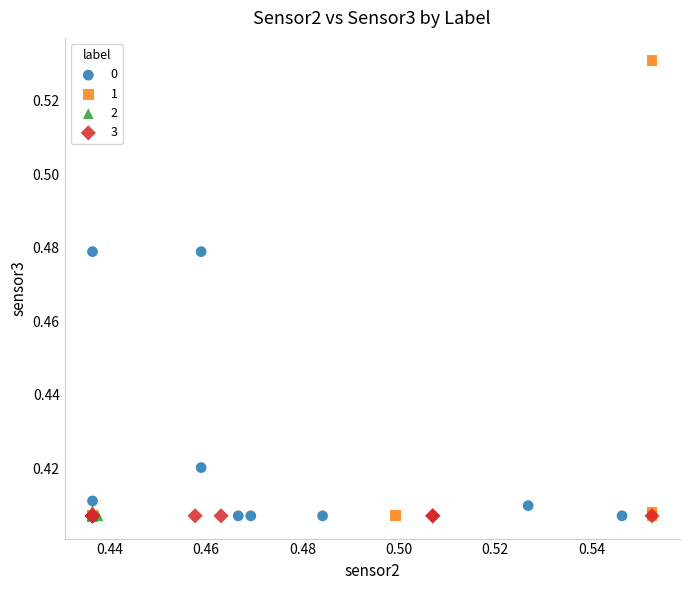

Which series contains the highest Y value?

1